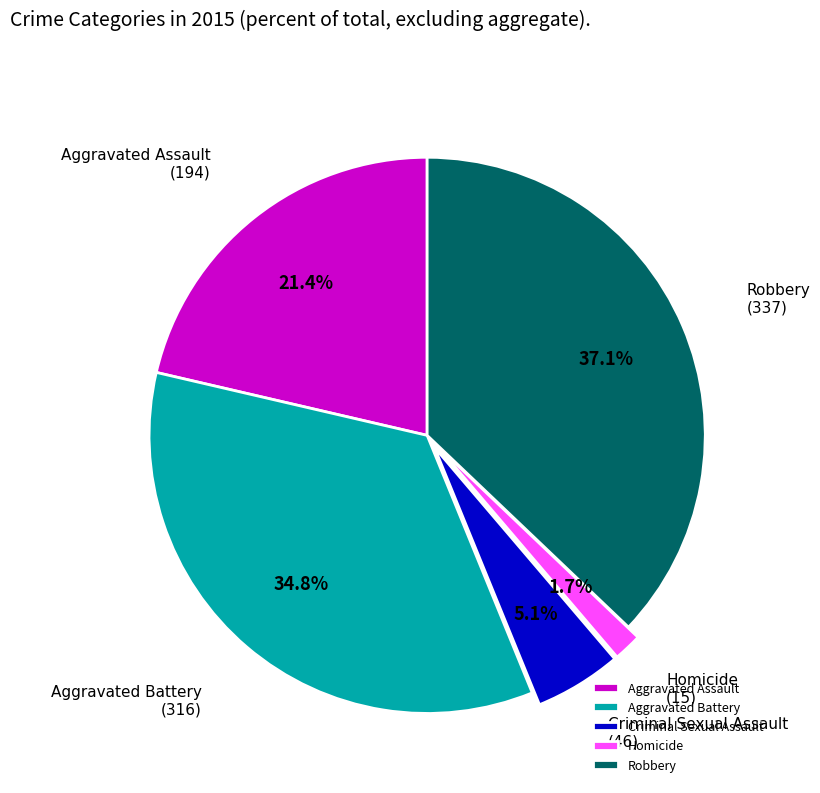

Which category has the biggest portion of the pie?

Robbery